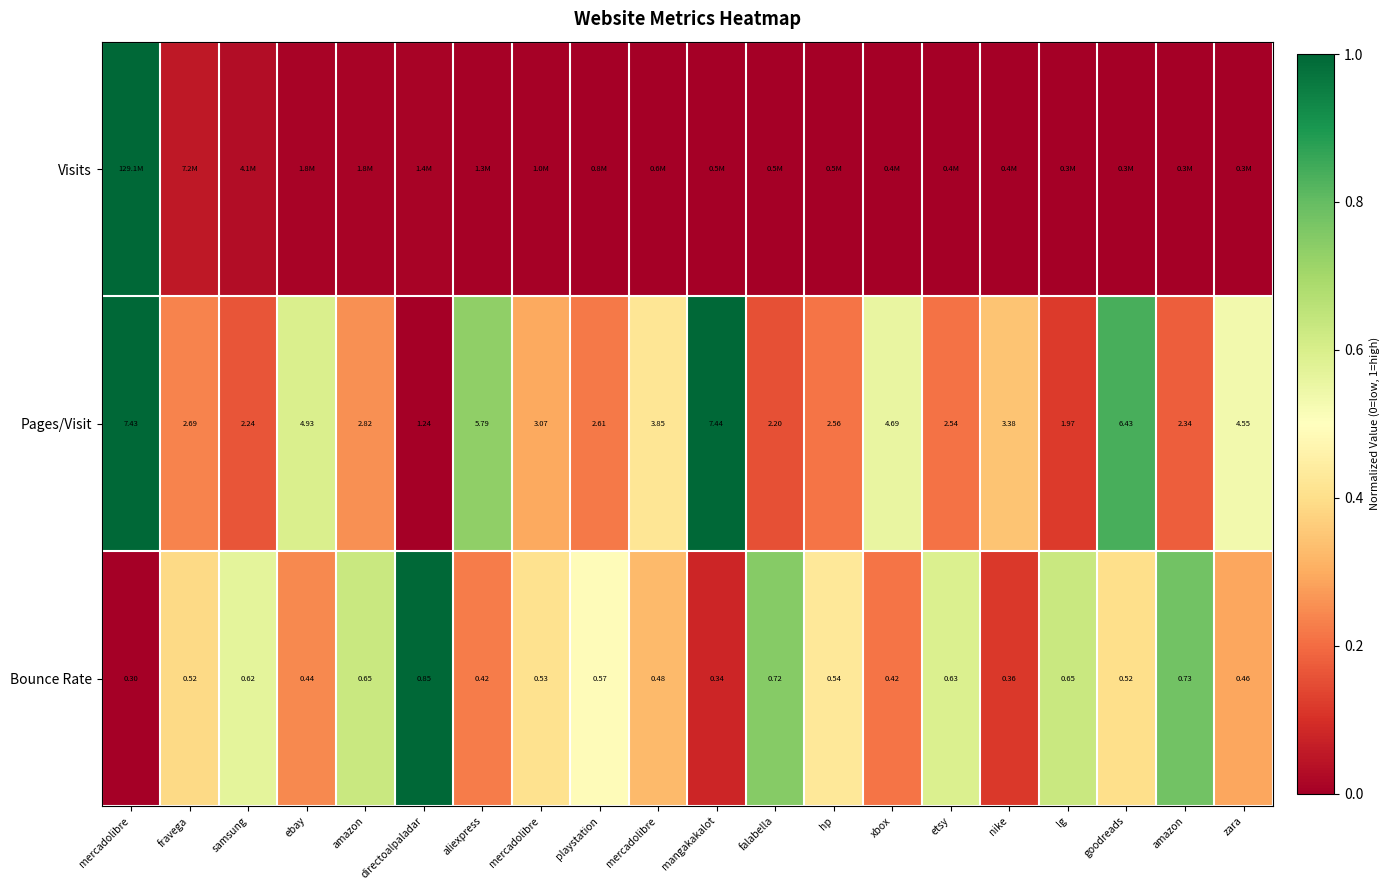

The value of Pages/Visit at lg is 0.1. True or false?

True